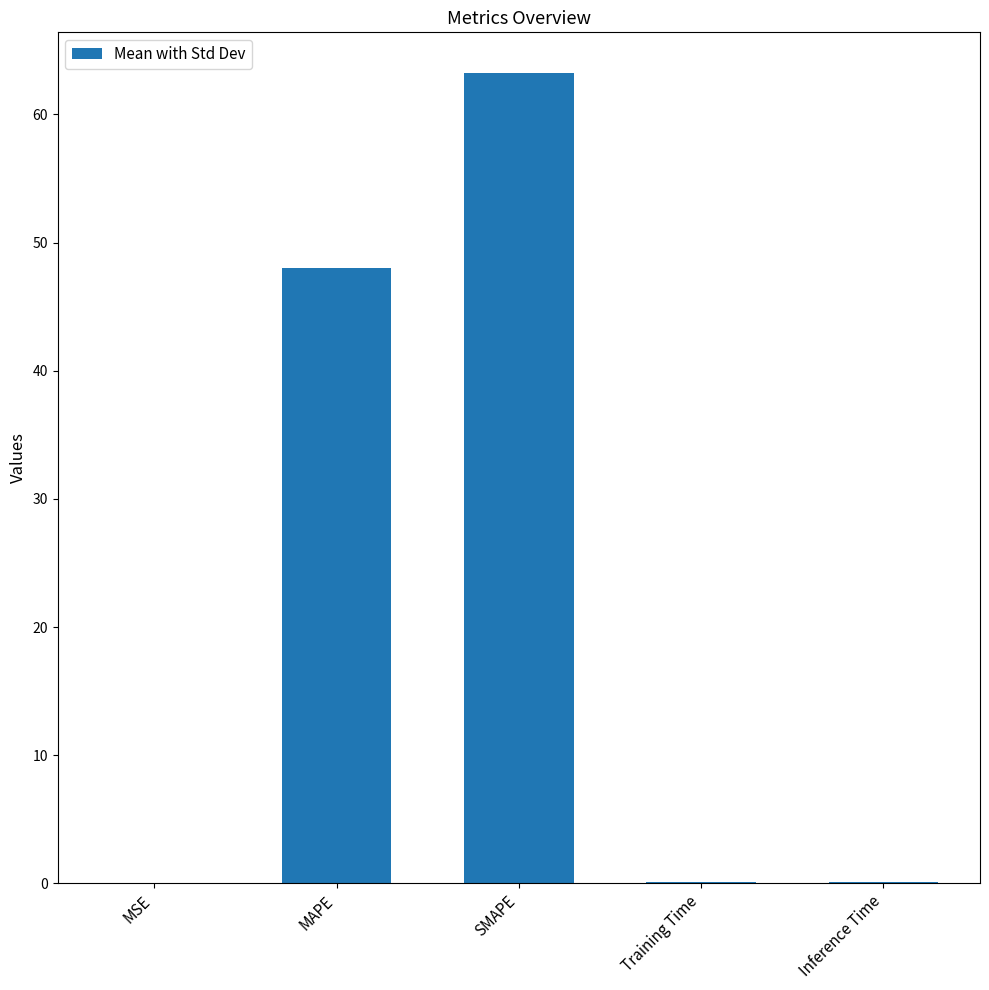

At which label is the value closest to 31?

MAPE